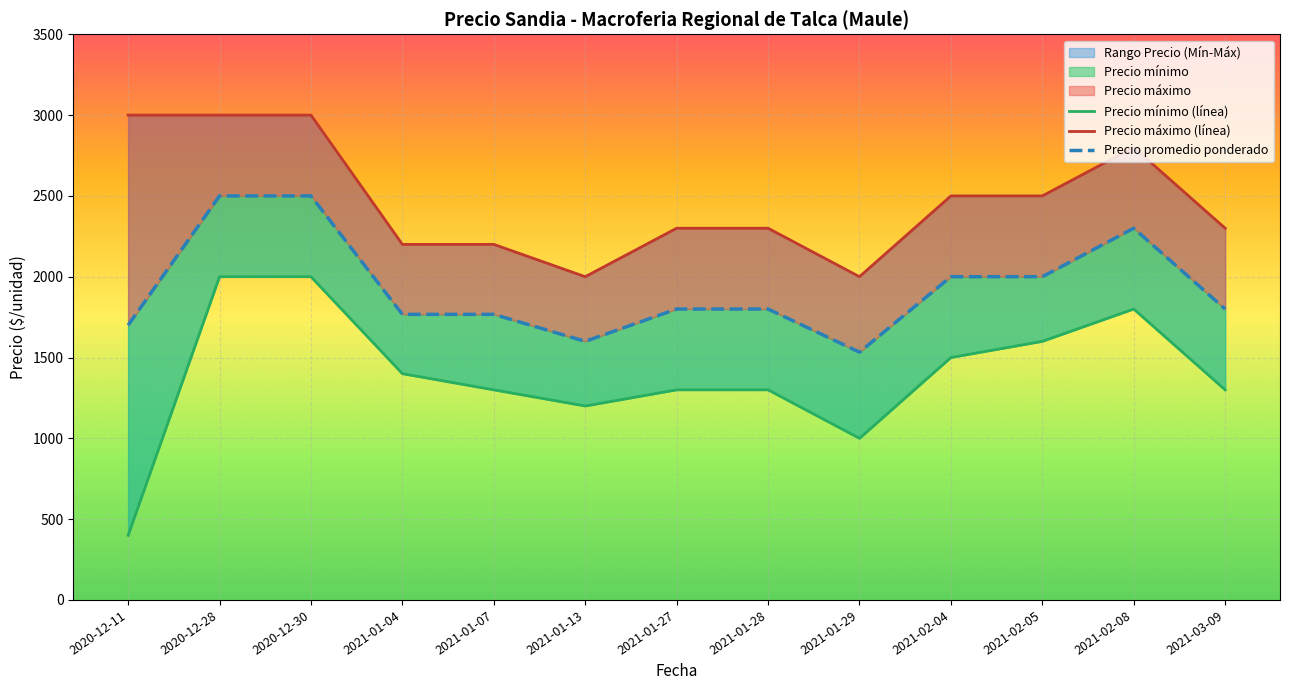

True or false: Precio promedio ponderado has a value of 1130 at 2021-01-04.

False